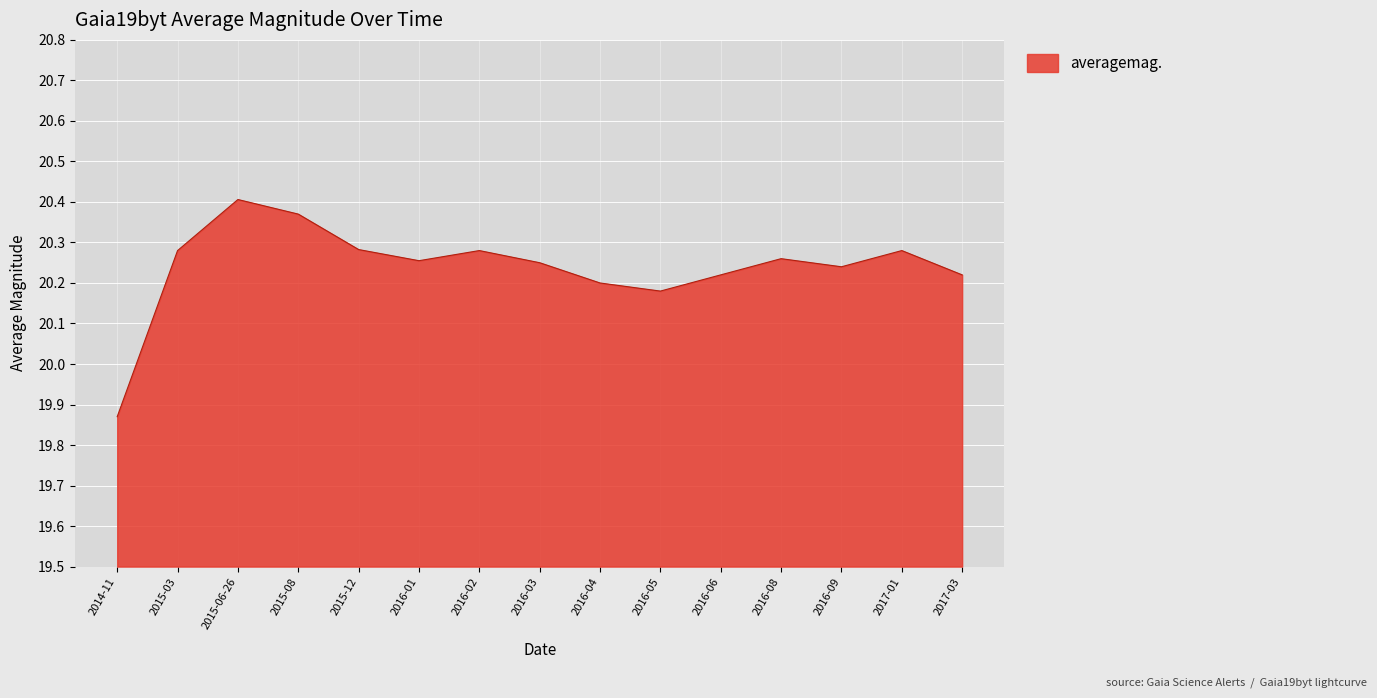

What position from the right is 2016-09?

3